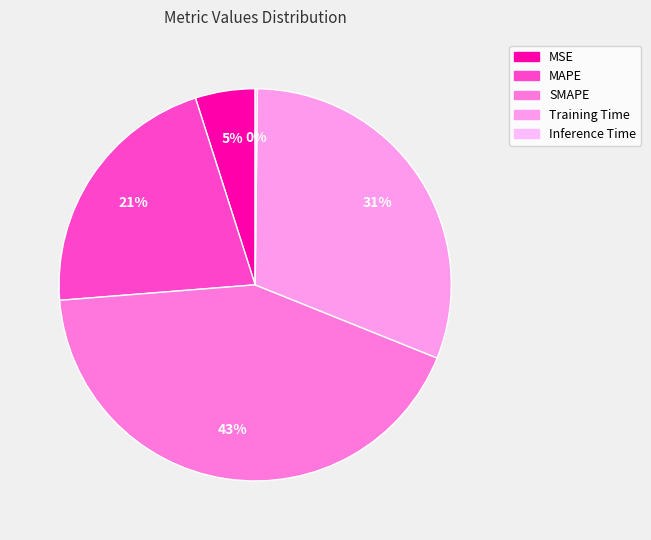

What is the smallest slice in the pie chart?

Inference Time